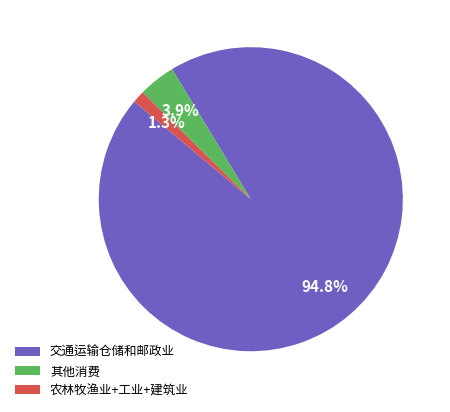

Which slice is the smallest?

农林牧渔业+工业+建筑业